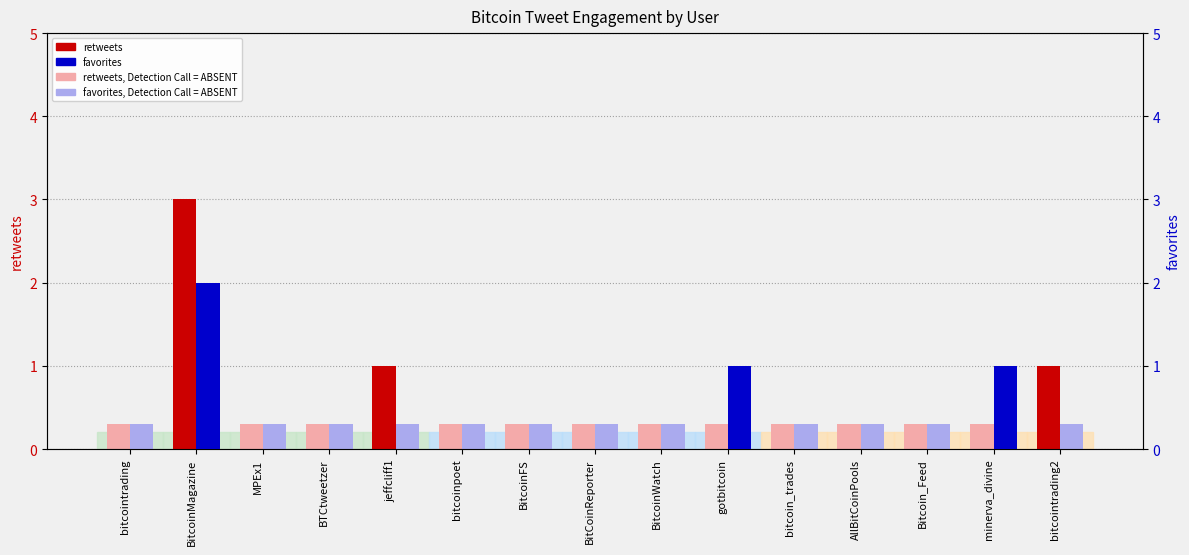

What is the difference between the maximum and minimum values in the retweets, Detection Call = ABSENT series?

0.3